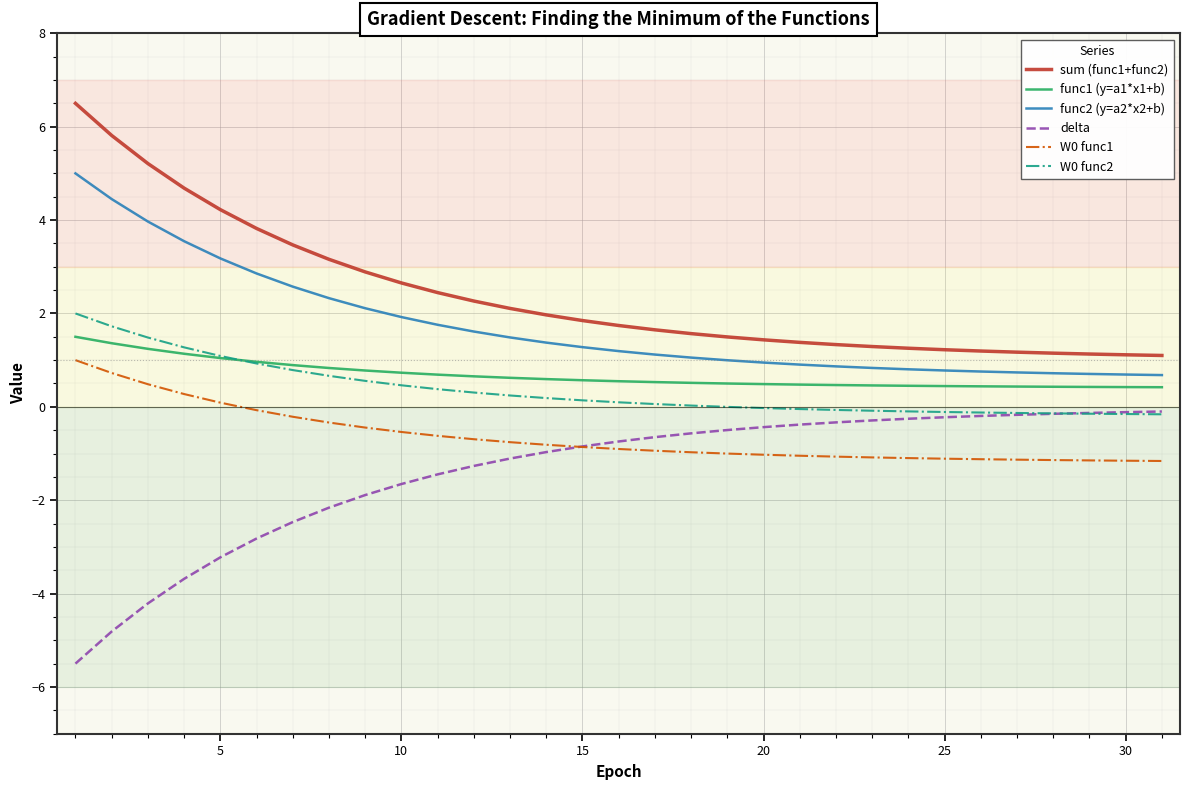

True or false: delta and sum (func1+func2) intersect in this chart.

False